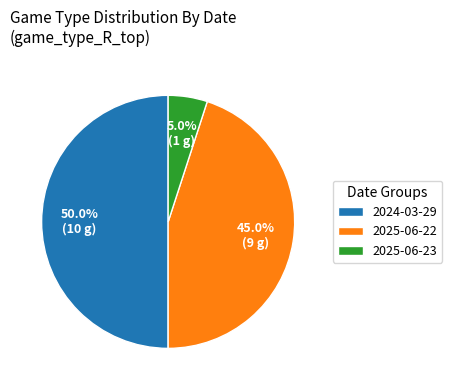

Rank the categories by value from highest to lowest.

2024-03-29, 2025-06-22, 2025-06-23